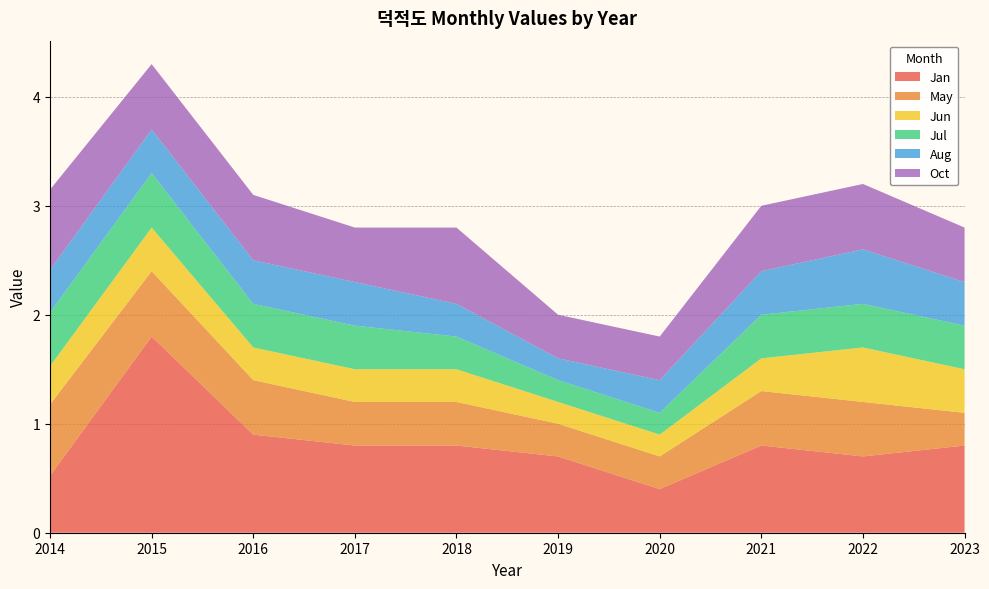

Reading left to right, list all the values displayed in this chart.

Jan: 0.5	1.8	0.9	0.8	0.8	0.7	0.4	0.8	0.7	0.8
May: 0.7	0.6	0.5	0.4	0.4	0.3	0.3	0.5	0.5	0.3
Jun: 0.4	0.4	0.3	0.3	0.3	0.2	0.2	0.3	0.5	0.4
Jul: 0.5	0.5	0.4	0.4	0.3	0.2	0.2	0.4	0.4	0.4
Aug: 0.4	0.4	0.4	0.4	0.3	0.2	0.3	0.4	0.5	0.4
Oct: 0.7	0.6	0.6	0.5	0.7	0.4	0.4	0.6	0.6	0.5